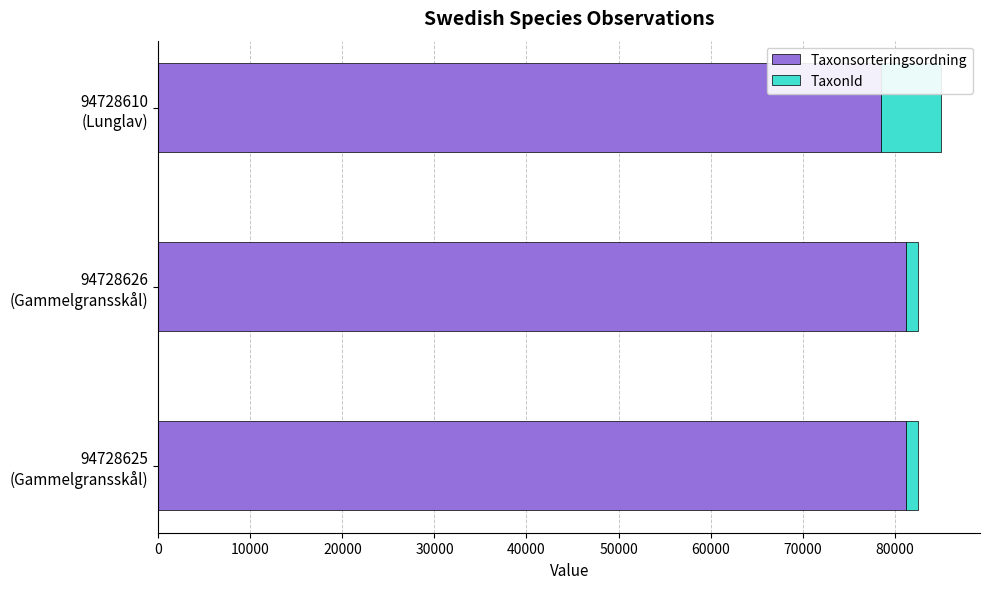

What are all the series names shown in the legend?

Taxonsorteringsordning, TaxonId